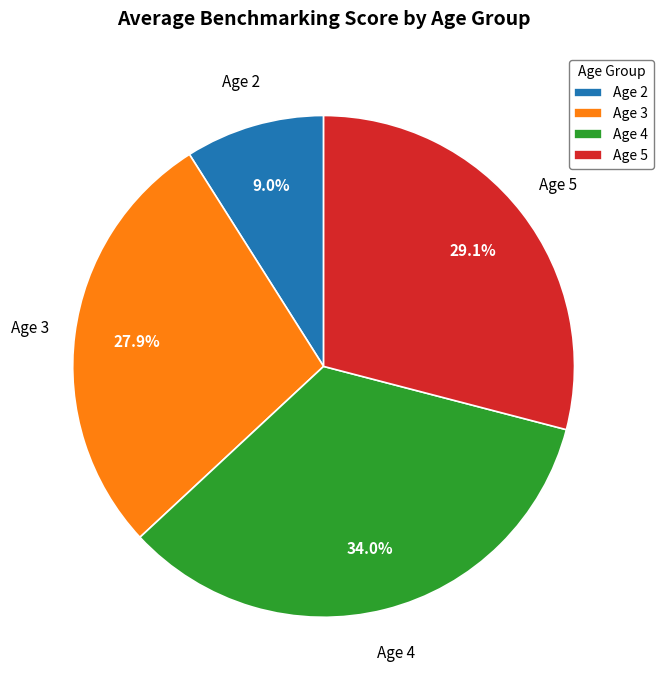

Count the number of slices in the pie.

4